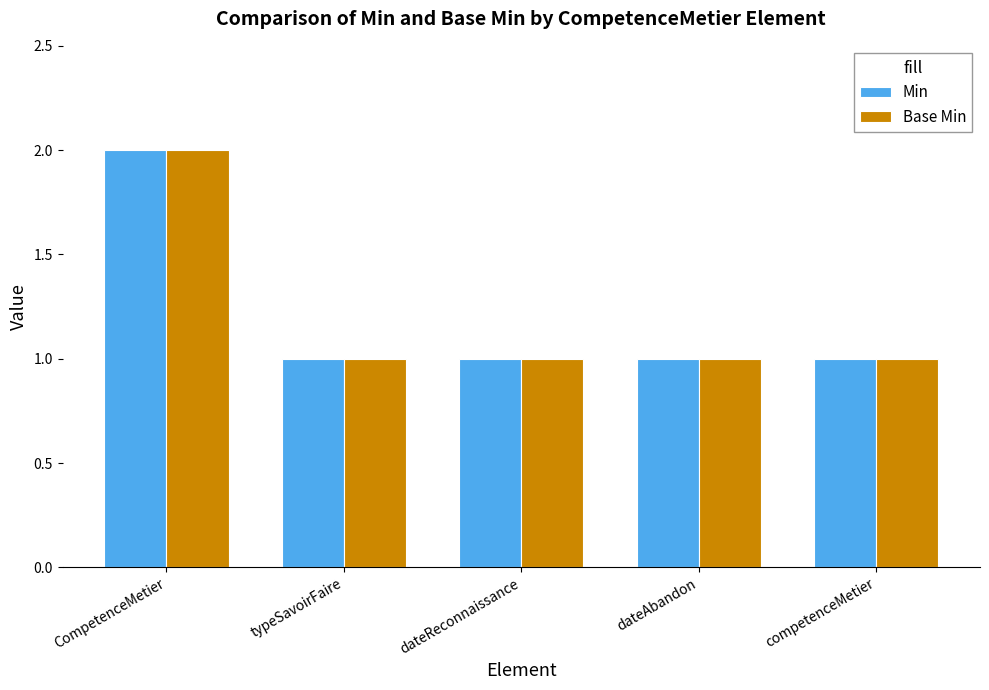

What is the approximate value of Min at competenceMetier?

1